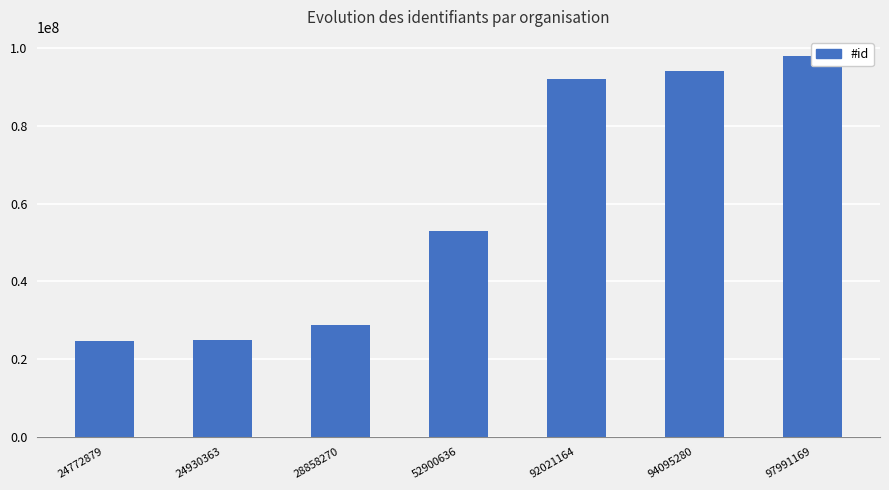

What is the sum of all values?

415569761